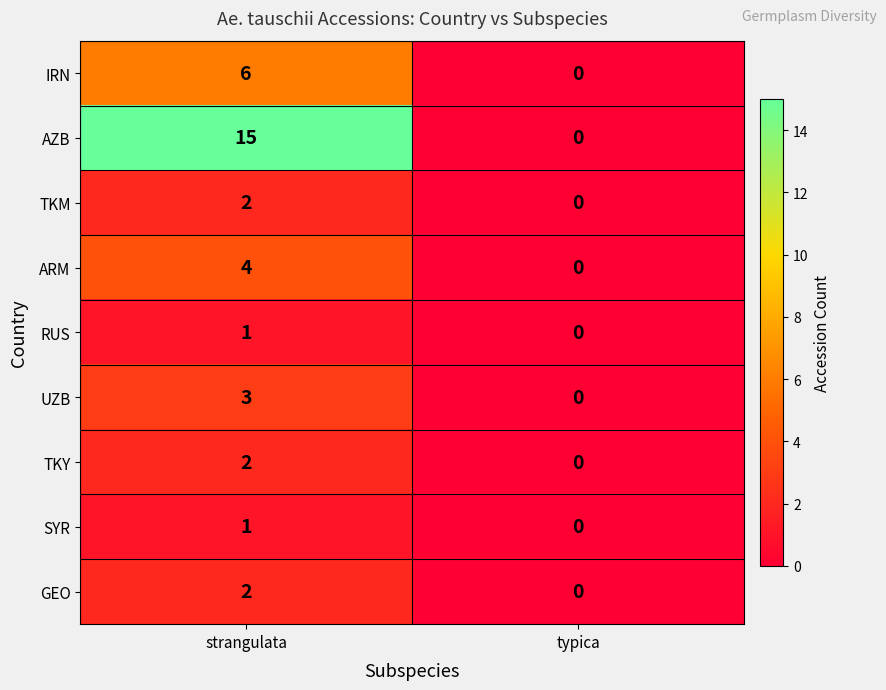

At which label does ARM reach its minimum?

typica